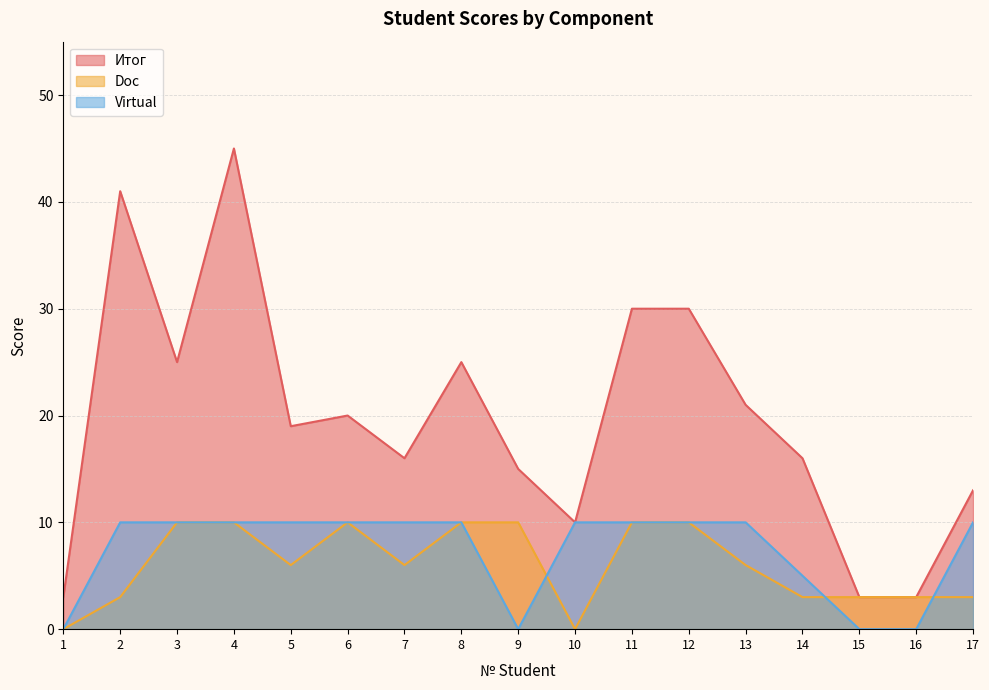

Reading left to right, what are all the values shown in this chart?

Итог: 1=3	2=41	3=25	4=45	5=19	6=20	7=16	8=25	9=15	10=10	11=30	12=30	13=21	14=16	15=3	16=3	17=13
Doc: 1=0	2=3	3=10	4=10	5=6	6=10	7=6	8=10	9=10	10=0	11=10	12=10	13=6	14=3	15=3	16=3	17=3
Virtual: 1=0	2=10	3=10	4=10	5=10	6=10	7=10	8=10	9=0	10=10	11=10	12=10	13=10	14=5	15=0	16=0	17=10